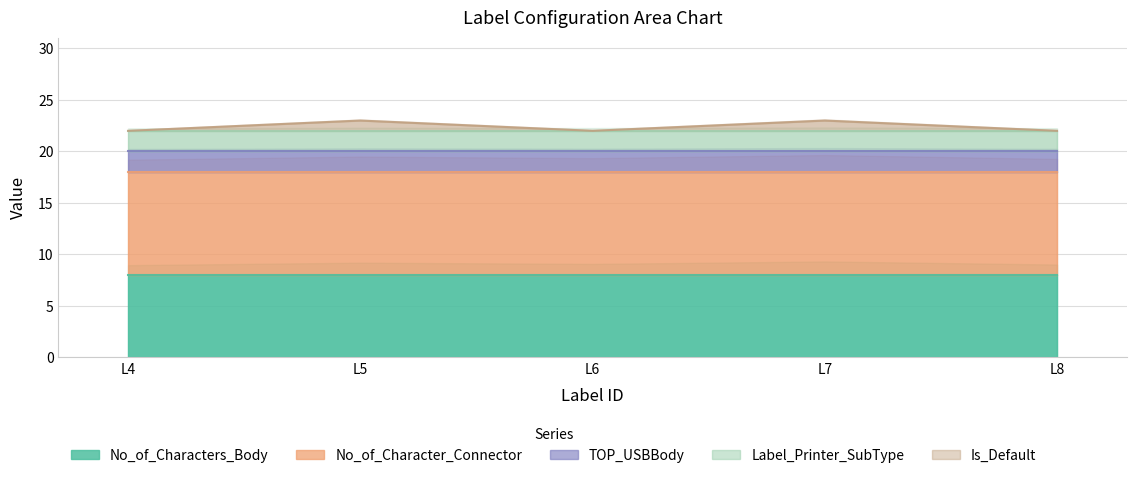

Reading left to right, extract all data points from this chart.

No_of_Characters_Body: L4=8	L5=8	L6=8	L7=8	L8=8
No_of_Character_Connector: L4=10	L5=10	L6=10	L7=10	L8=10
TOP_USBBody: L4=2	L5=2	L6=2	L7=2	L8=2
Label_Printer_SubType: L4=2	L5=2	L6=2	L7=2	L8=2
Is_Default: L4=0	L5=1	L6=0	L7=1	L8=0